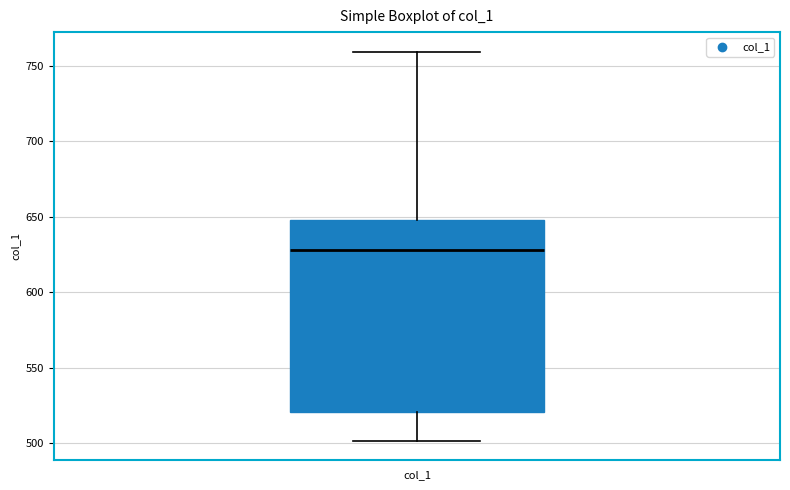

Transcribe this box plot: give where the median line is, the range the box spans, and where the two whiskers end, as read against the y-axis. The values are not printed on the chart, so give them approximately, as read against the axis.

median 630, box 520 to 645, whiskers 500 to 760